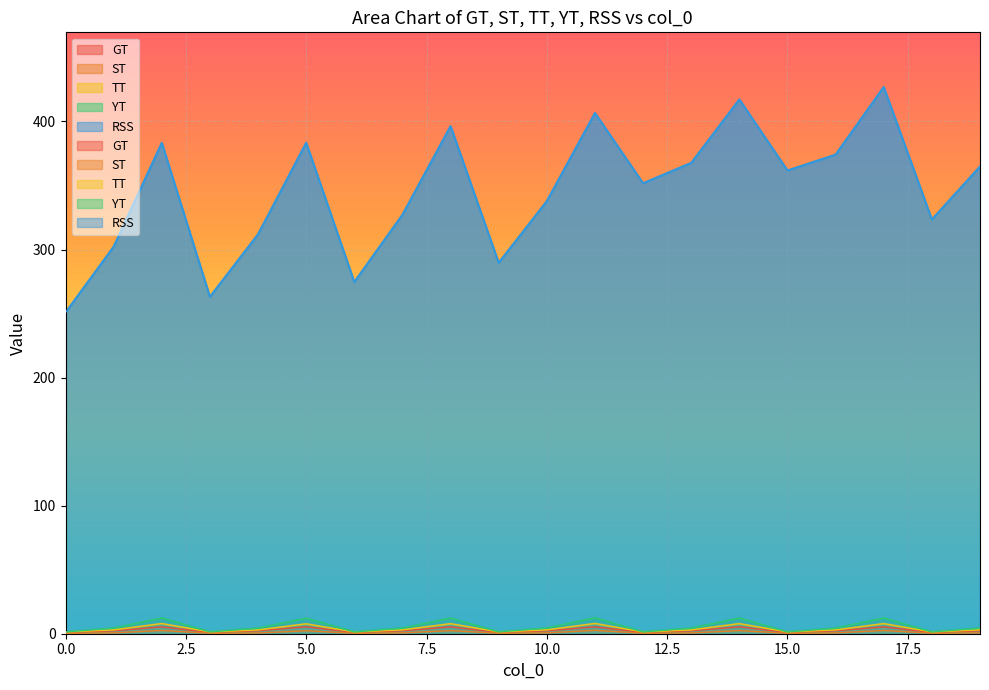

Is it true that TT equals 0.8 at 0?

False